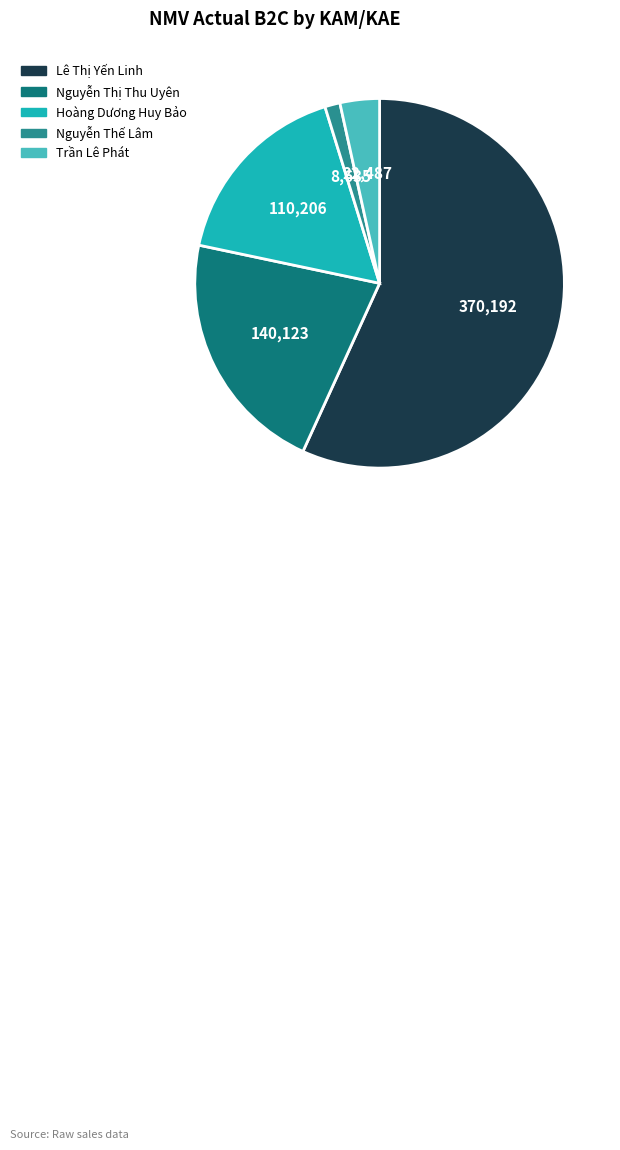

Which slice is the smallest?

Nguyễn Thế Lâm